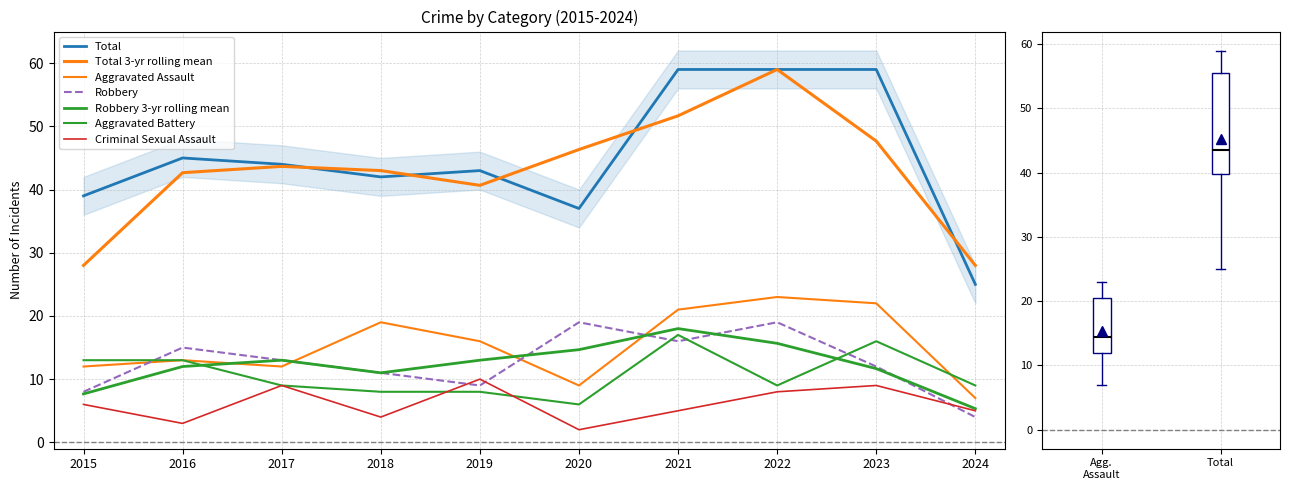

What is the highest value of the Aggravated Battery series?

17